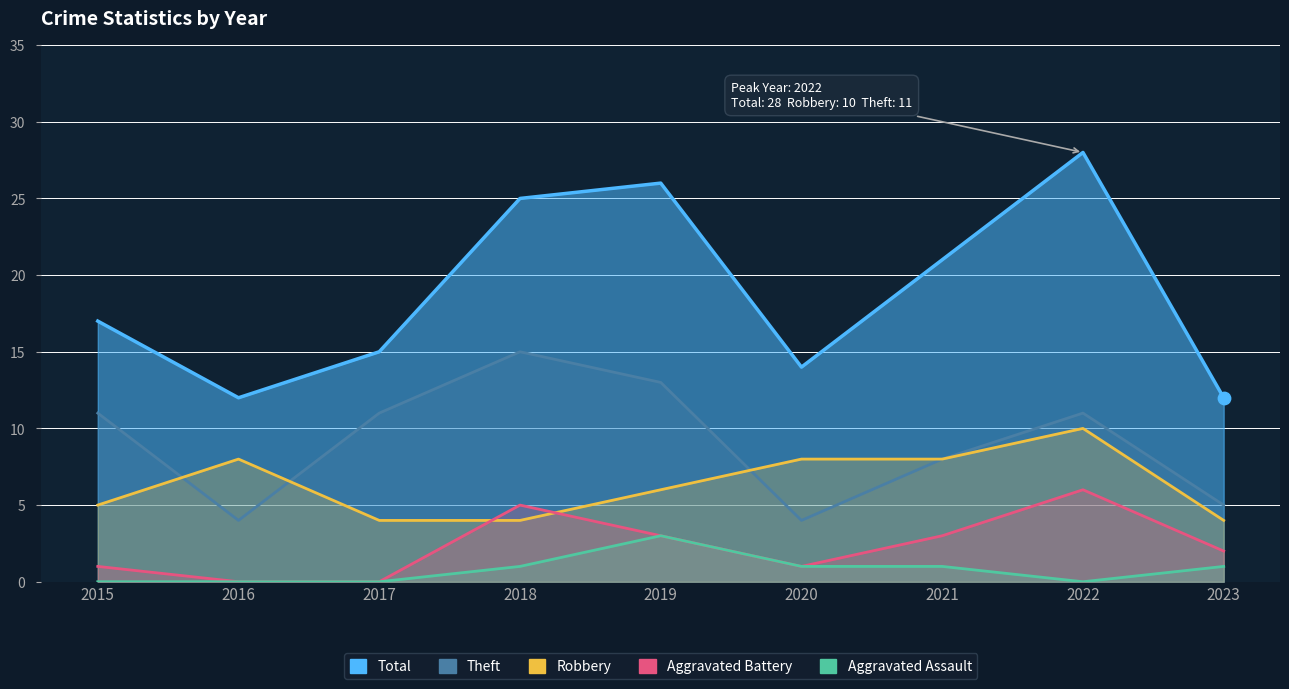

At how many categories does at least one series exceed 1?

9